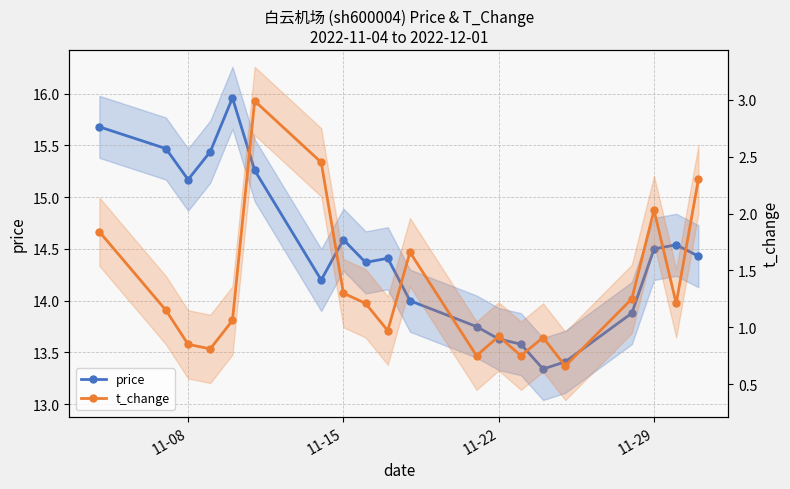

What is the maximum value shown in the chart?

16.0